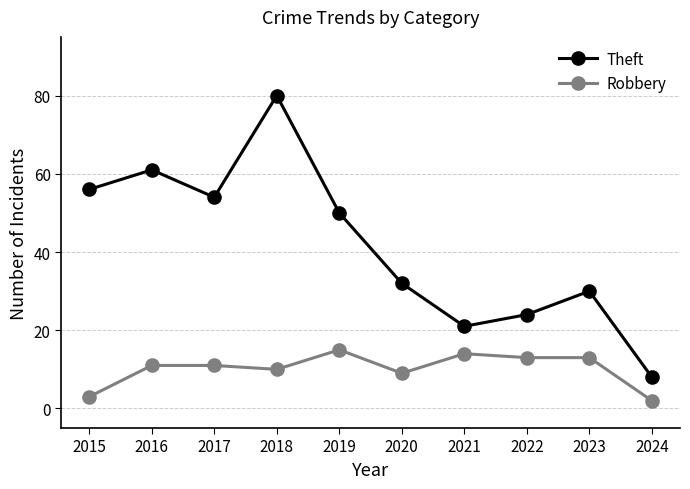

At which category does the chart reach its minimum across all series?

2024